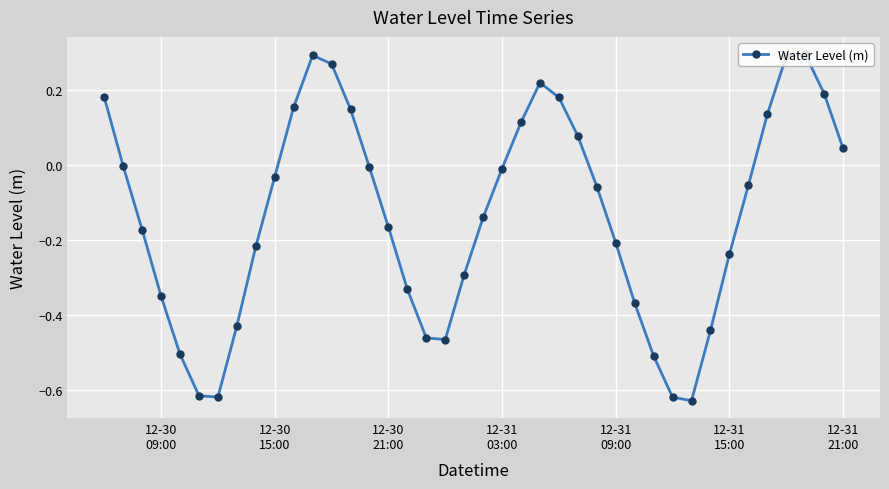

What is the difference between the maximum and second lowest values?

0.9